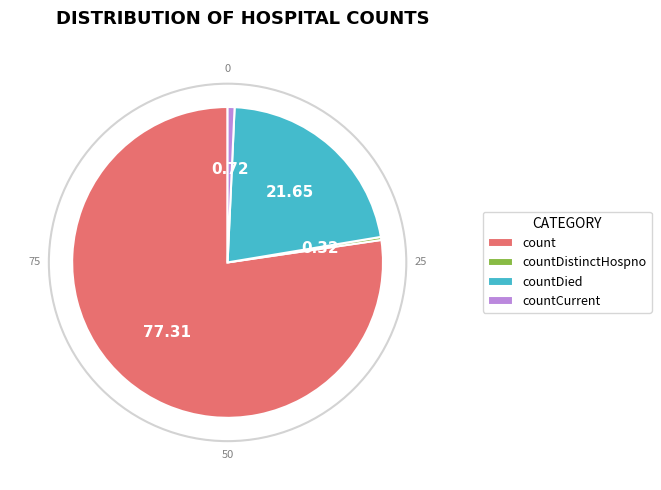

Is the sum of countDied and count greater than half?

Yes